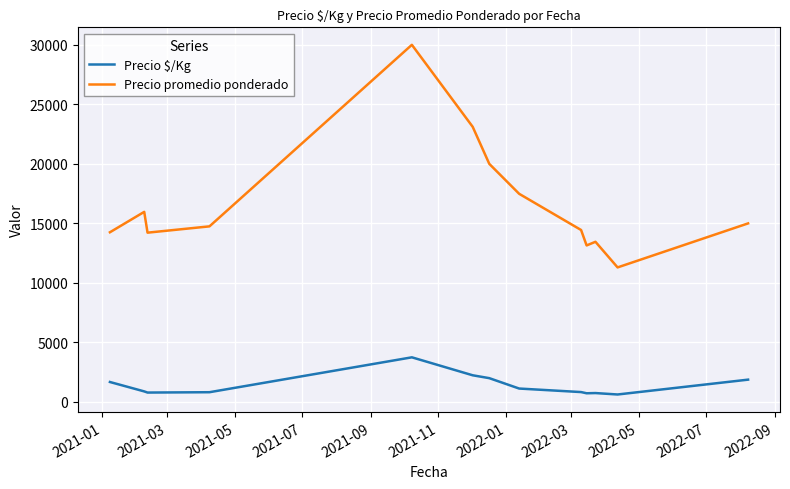

Which series has the widest spread of values?

Precio promedio ponderado